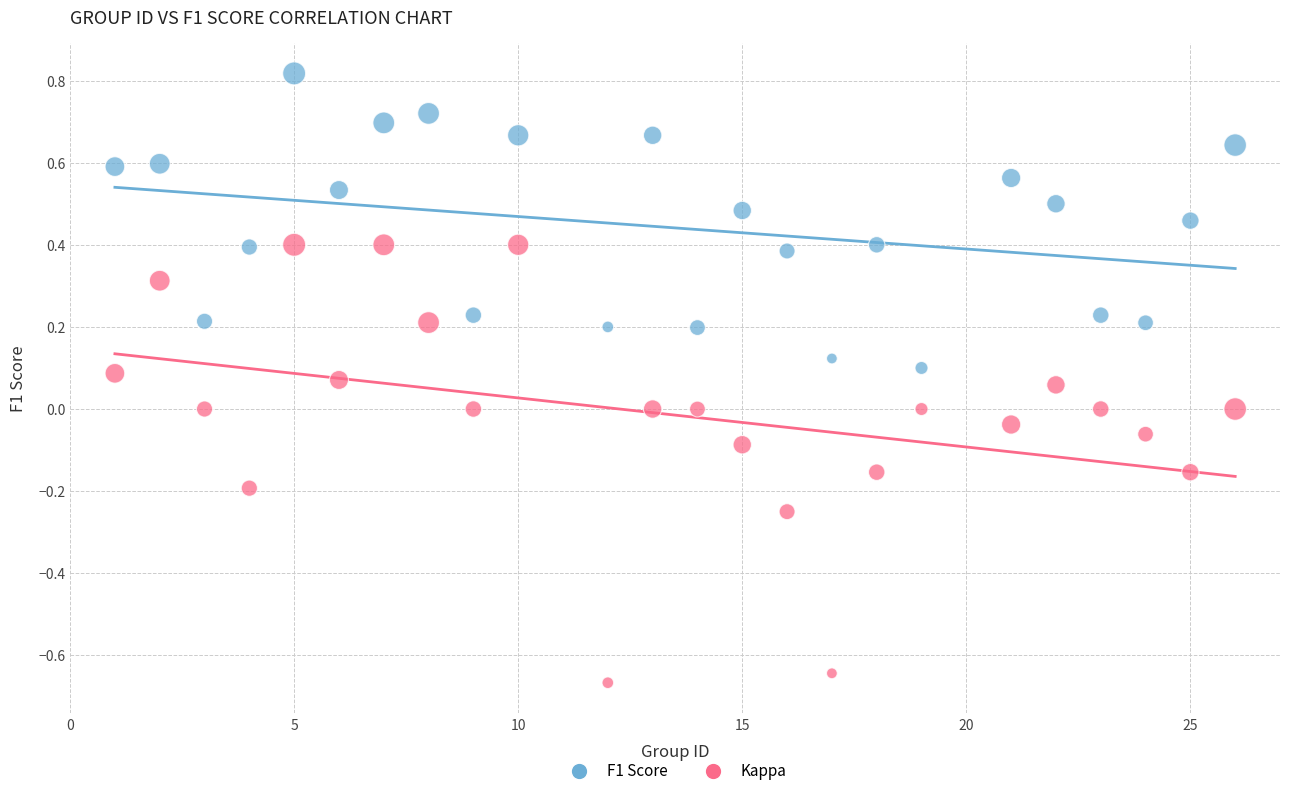

Which series reaches the maximum Y coordinate?

F1 Score